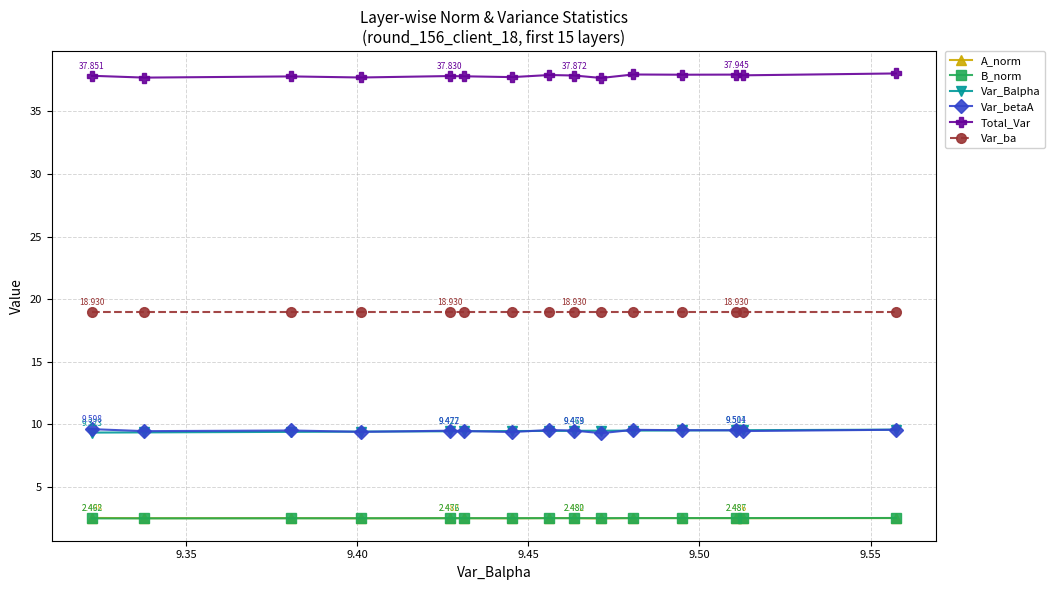

True or false: A_norm has more than 2 interior local peaks.

True